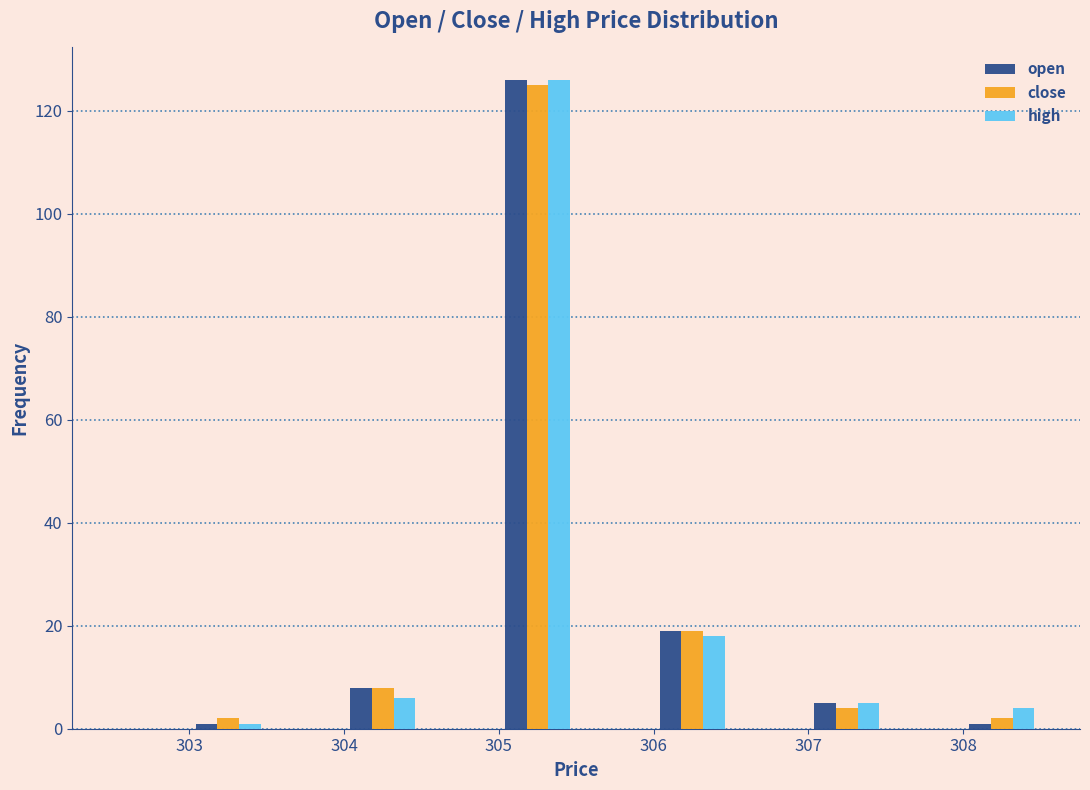

In the open series, which range on the x-axis has the tallest bar?

305.0 to 305.5